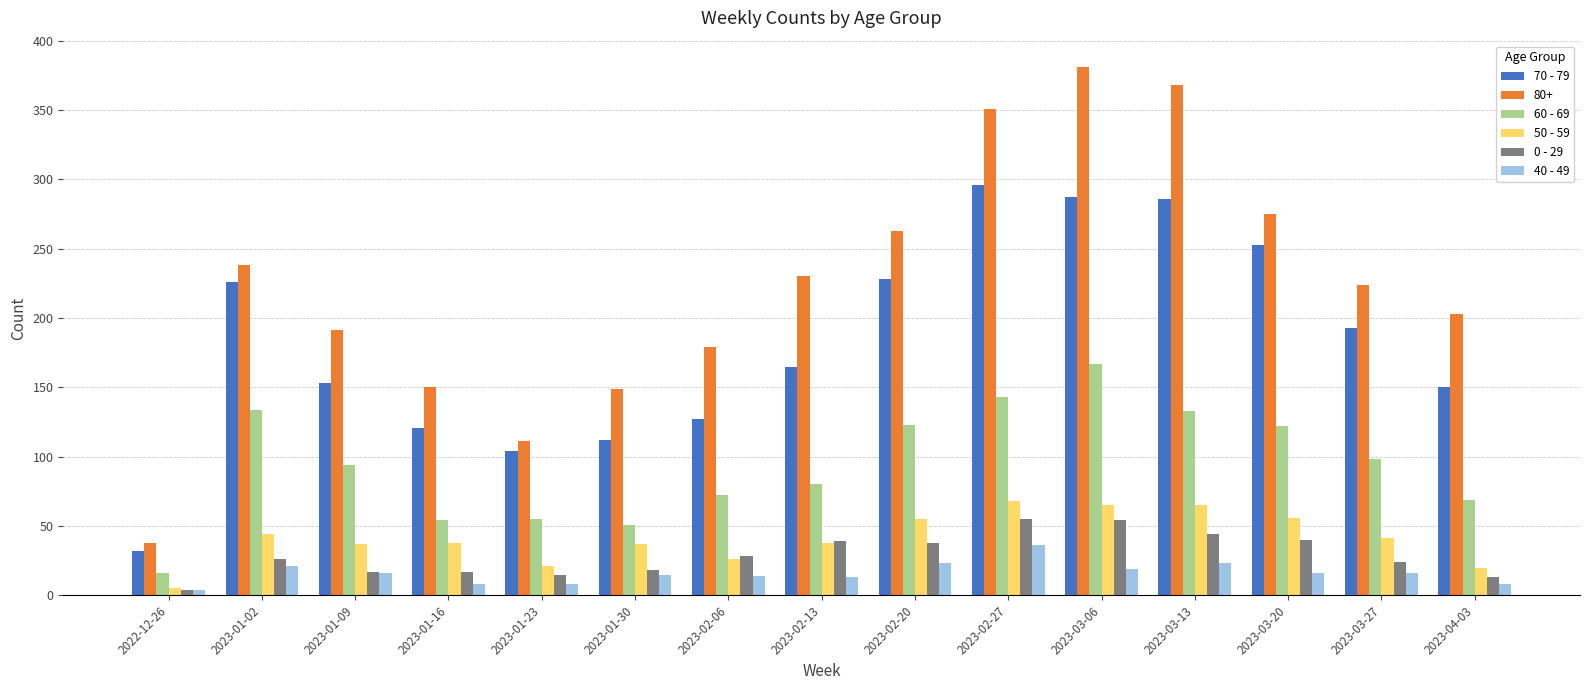

What position from the left is 2023-03-13?

12